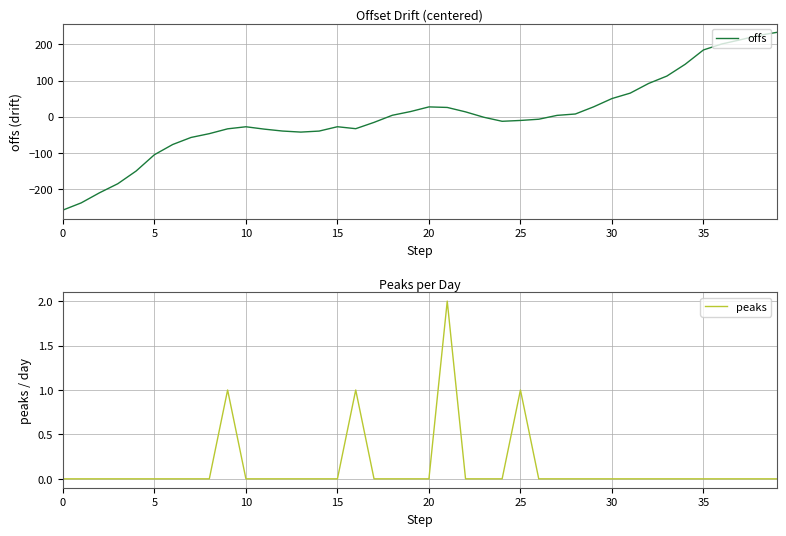

The value of peaks at 13 is 0.0. True or false?

True